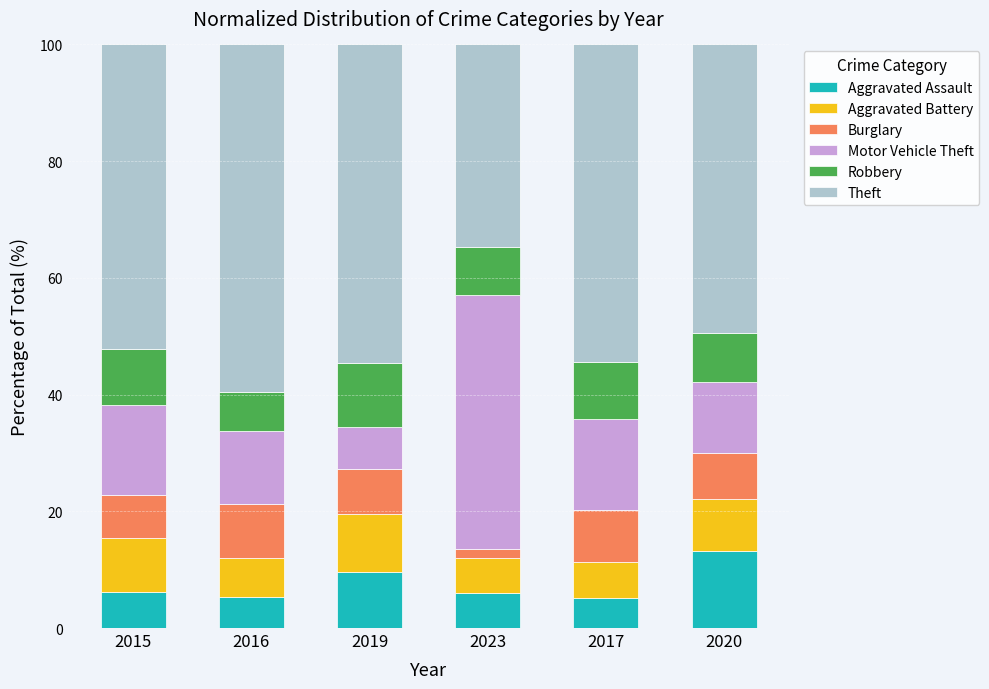

What is the total value across all series at 2020?

100.0